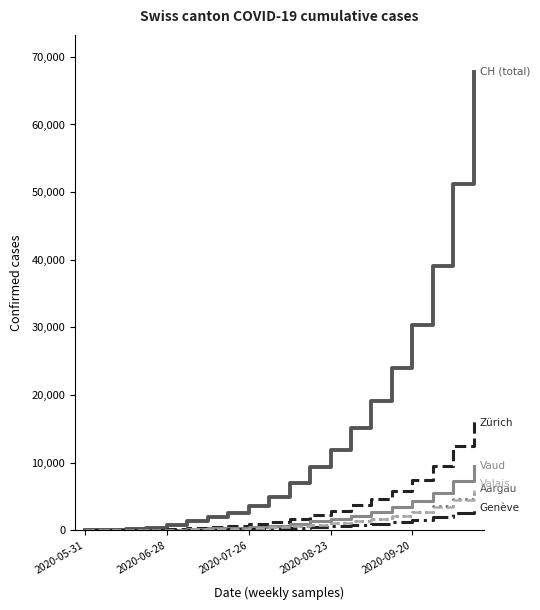

What is the maximum value shown in the chart?

67819